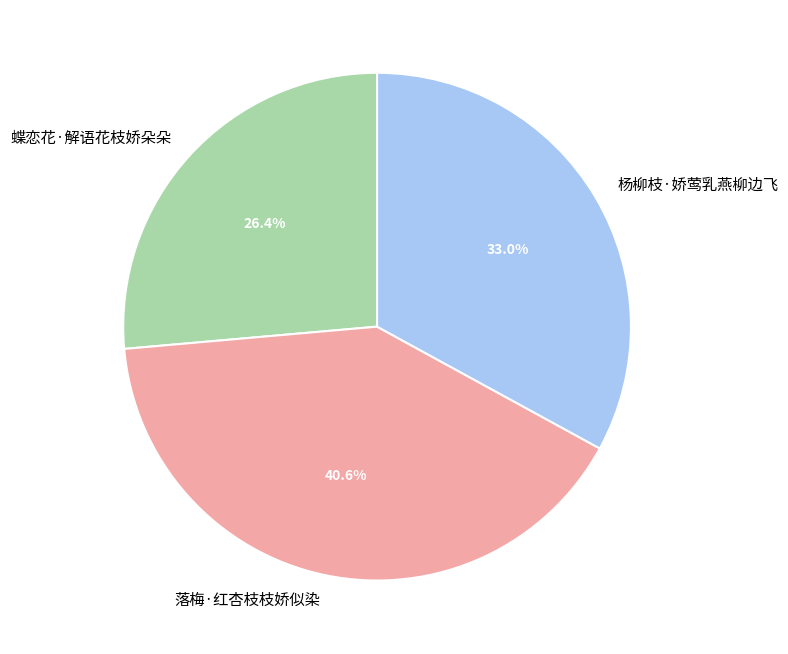

To the nearest percent, what percentage of the pie is 杨柳枝·娇莺乳燕柳边飞?

33%